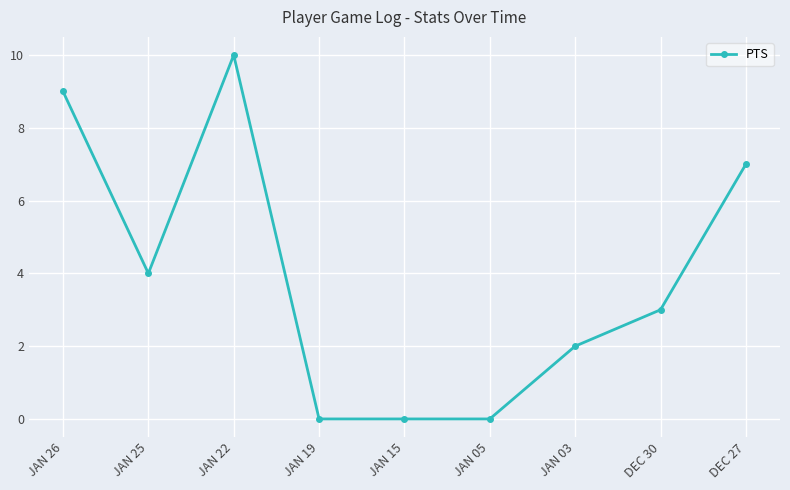

Where is the data nearest to the value 5?

JAN 25